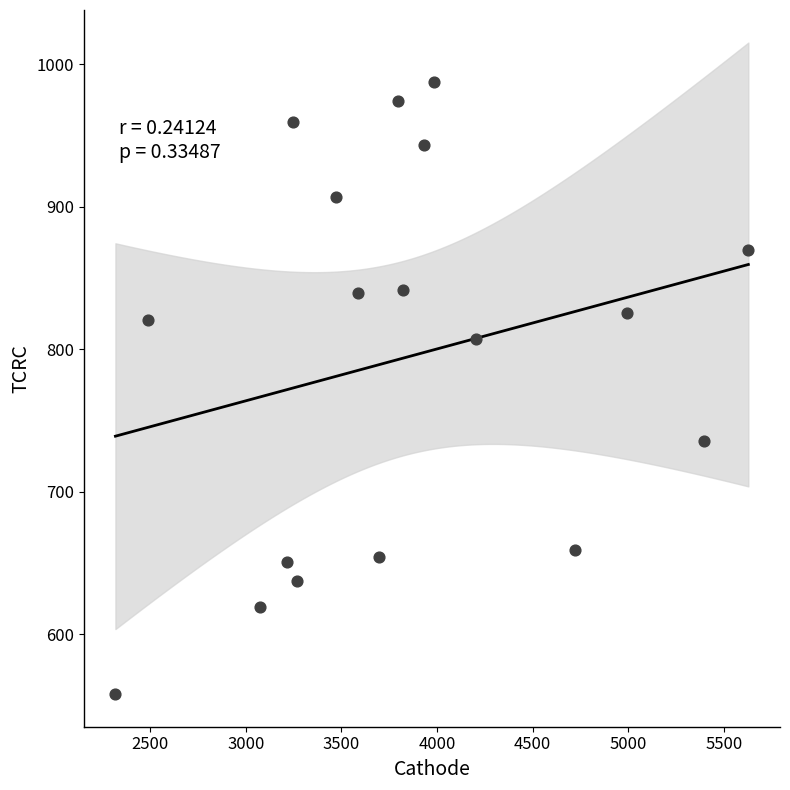

What is the range of Y values (max minus min)?

429.5